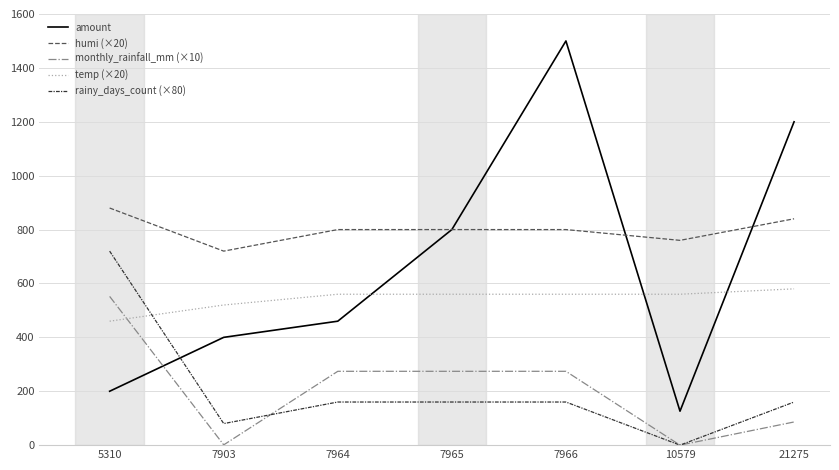

At how many categories does at least one series exceed 746?

6